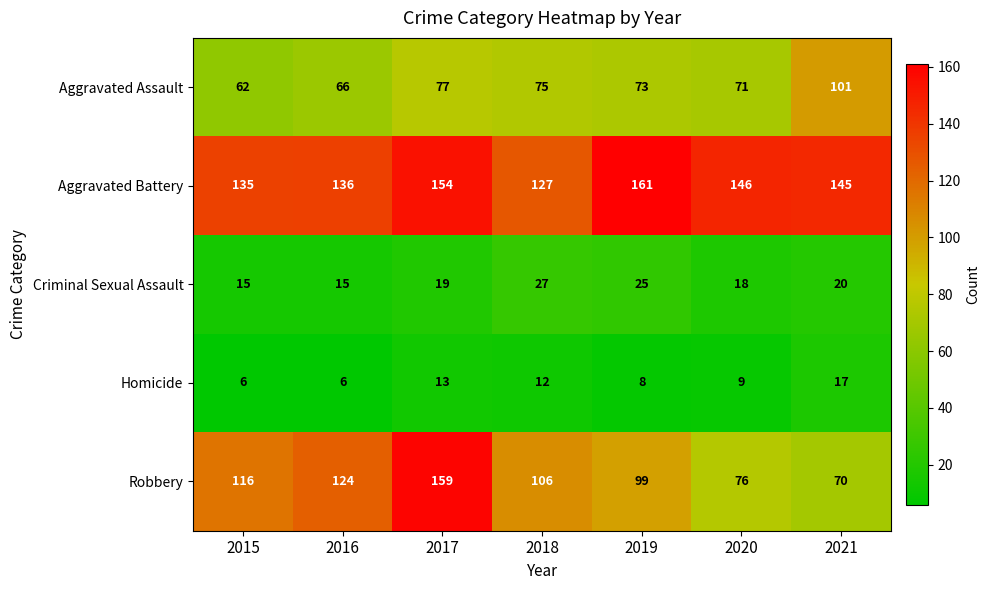

At which label does Aggravated Battery reach its peak?

2019